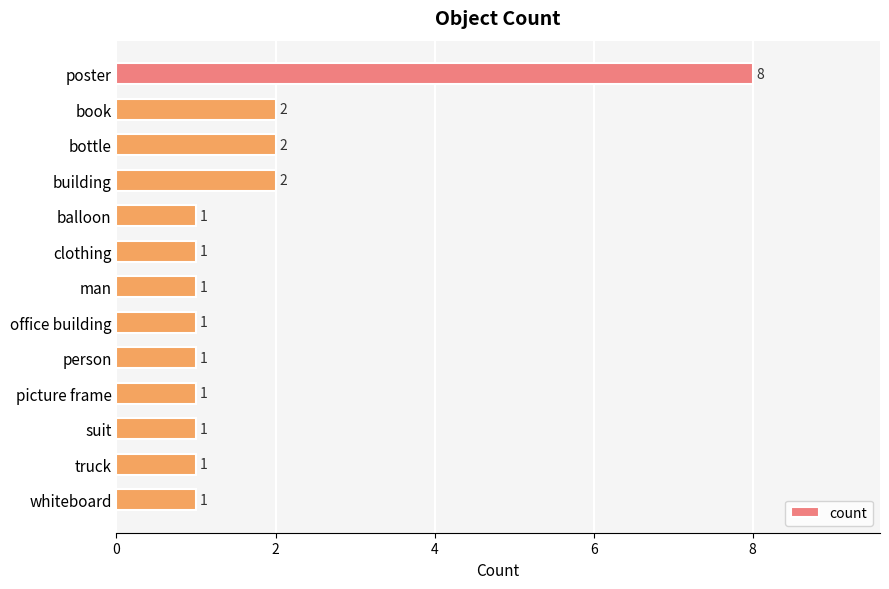

How many values are between 1 and 2?

12